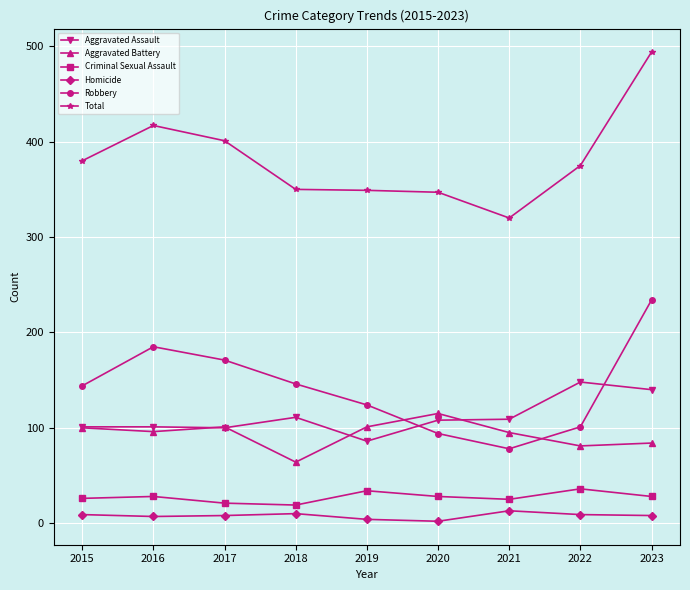

What is the value of the Criminal Sexual Assault point at the 6th from the left?

28